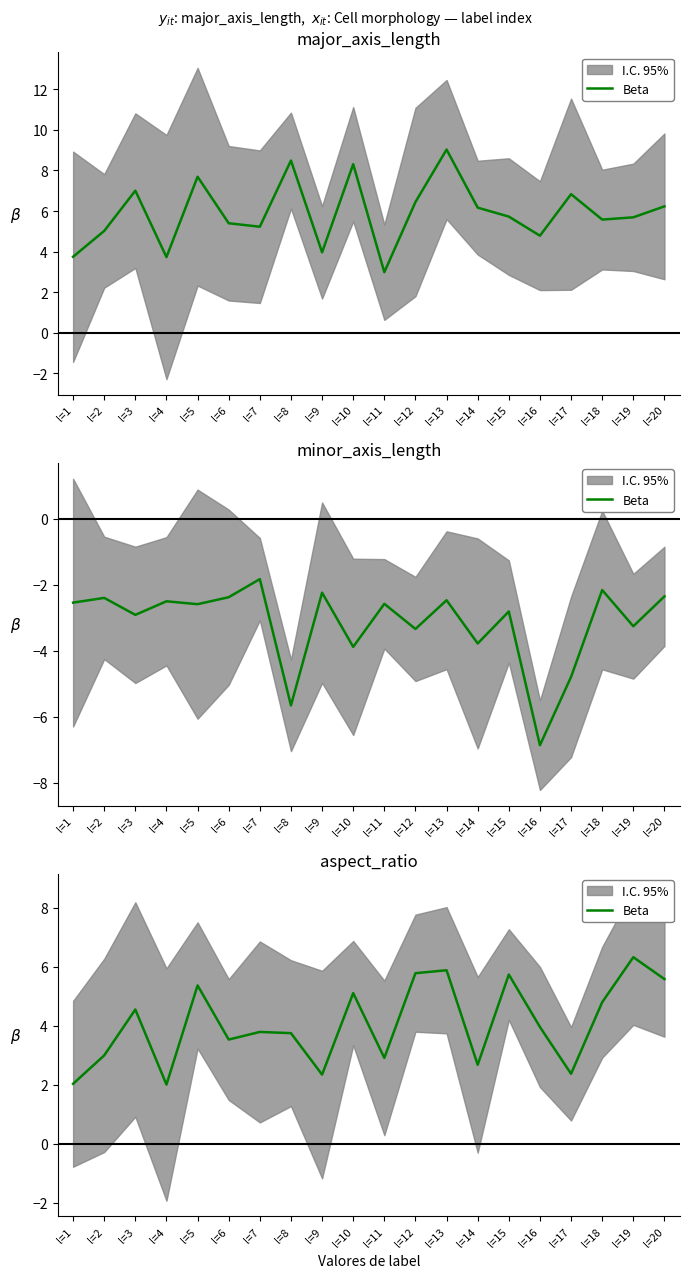

Between l=3 and l=17, which is larger?

l=3